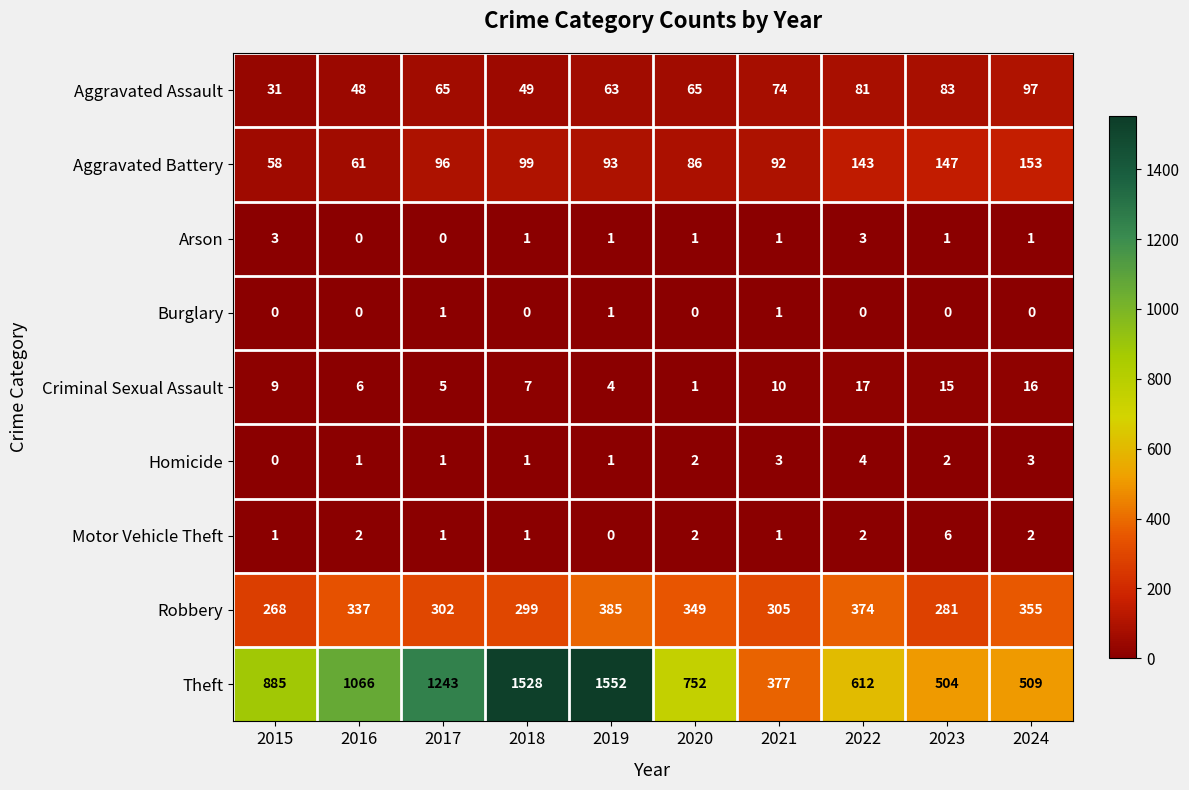

Count the Arson values in the range 1 to 2.

6